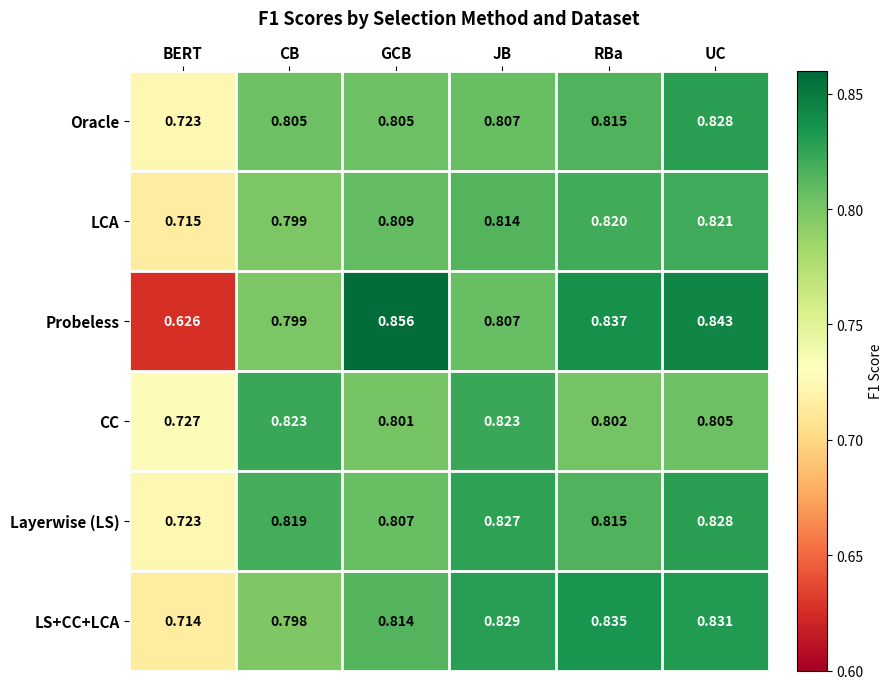

At how many categories does at least one series exceed 0?

6